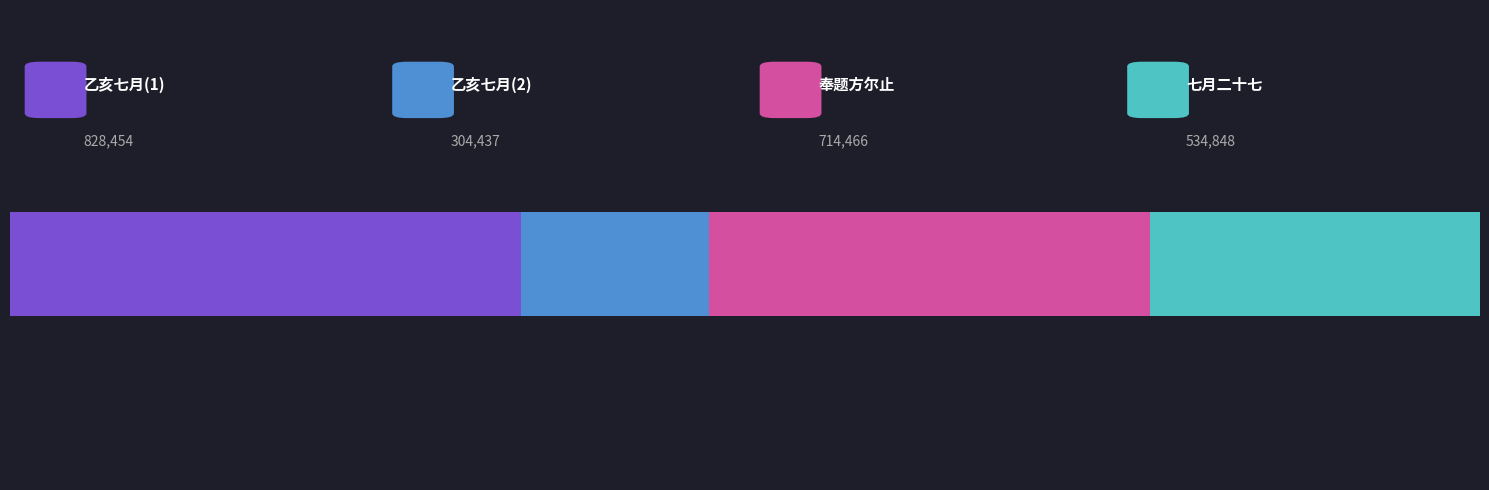

Reading left to right, list all the values displayed in this chart.

乙亥七月初八日恭谒福陵昭陵敬赋=828454	乙亥七月初八日恭谒福陵昭陵敬赋=304437	奉题方尔止戊申年正月初四日恭谒孝陵感怀诗后=714466	七月二十七日恭谒显陵有述=534848